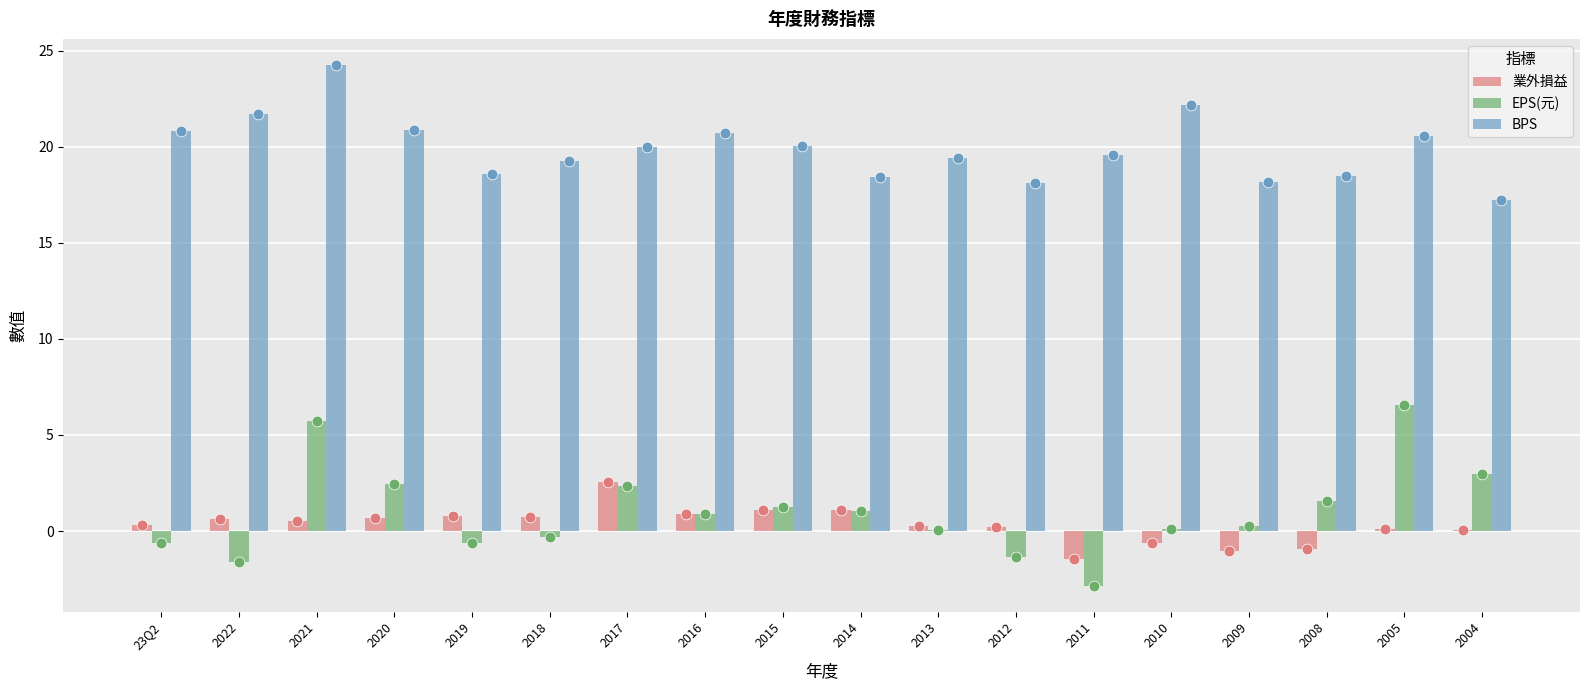

Which series reaches the maximum Y coordinate?

BPS